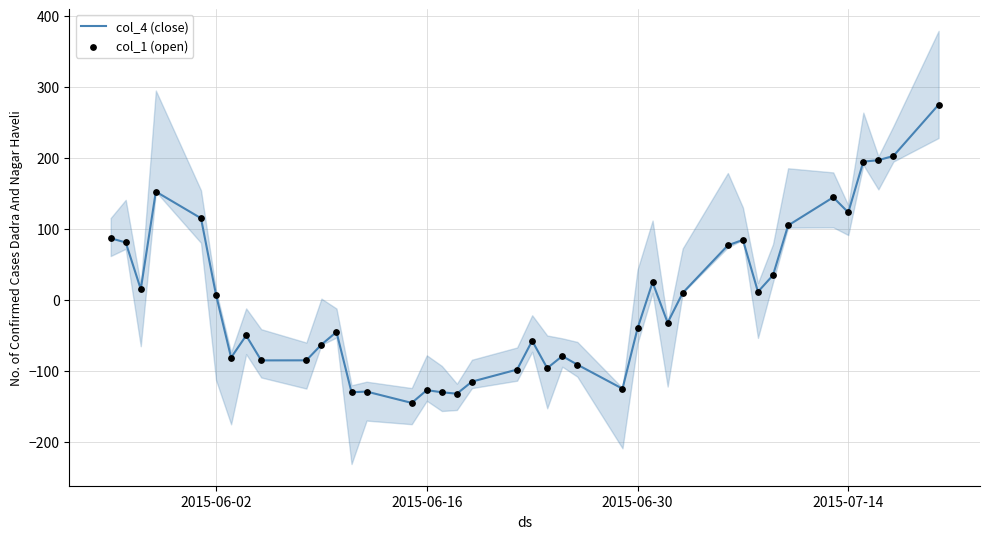

Which series has the largest total across all categories?

col_4 (close)